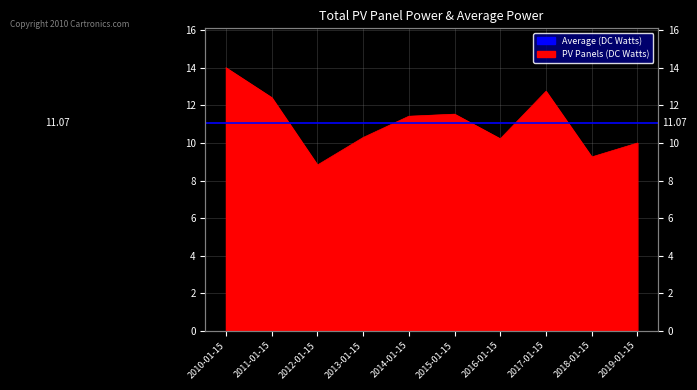

At which label does the data first exceed 11?

2010-01-15